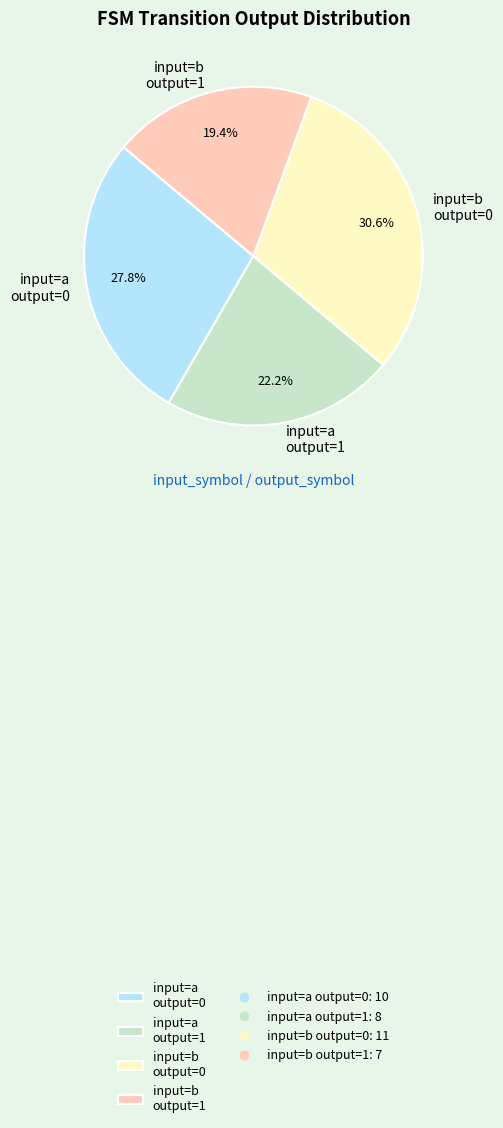

Between input=b output=1 and input=b output=0, which is larger?

input=b output=0